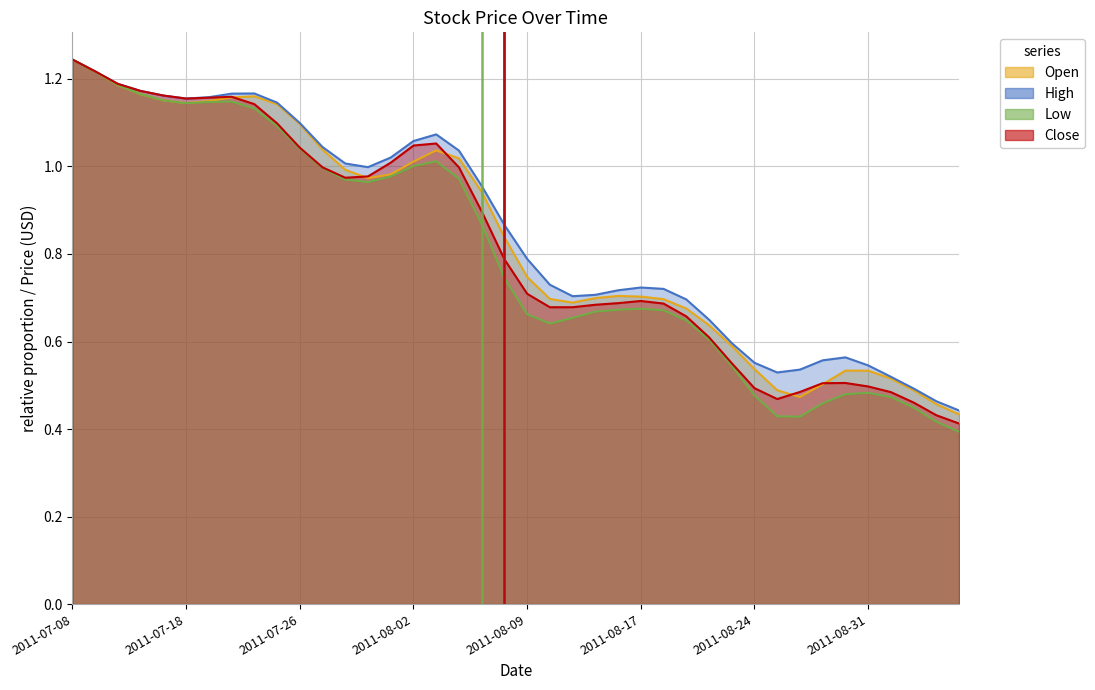

At which category is the sum across all series the highest?

2011-07-08